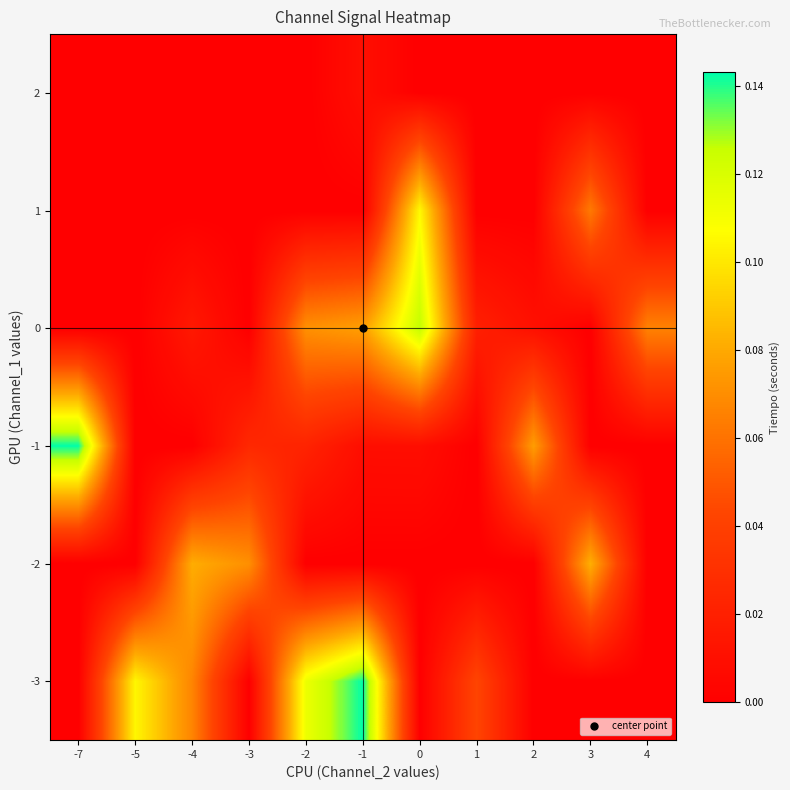

What is the total value across all series at -5?

0.1